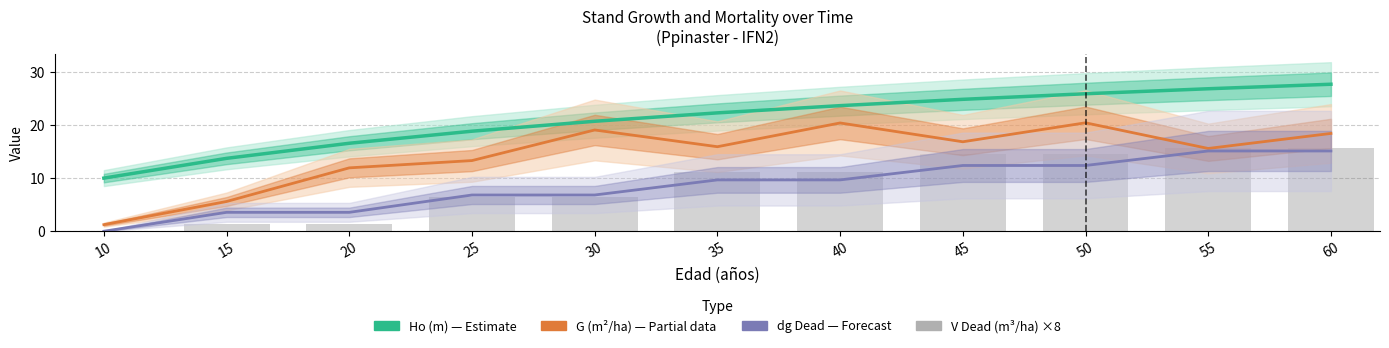

How many data points in dg Dead (cm/20) — Forecast are above 9?

6